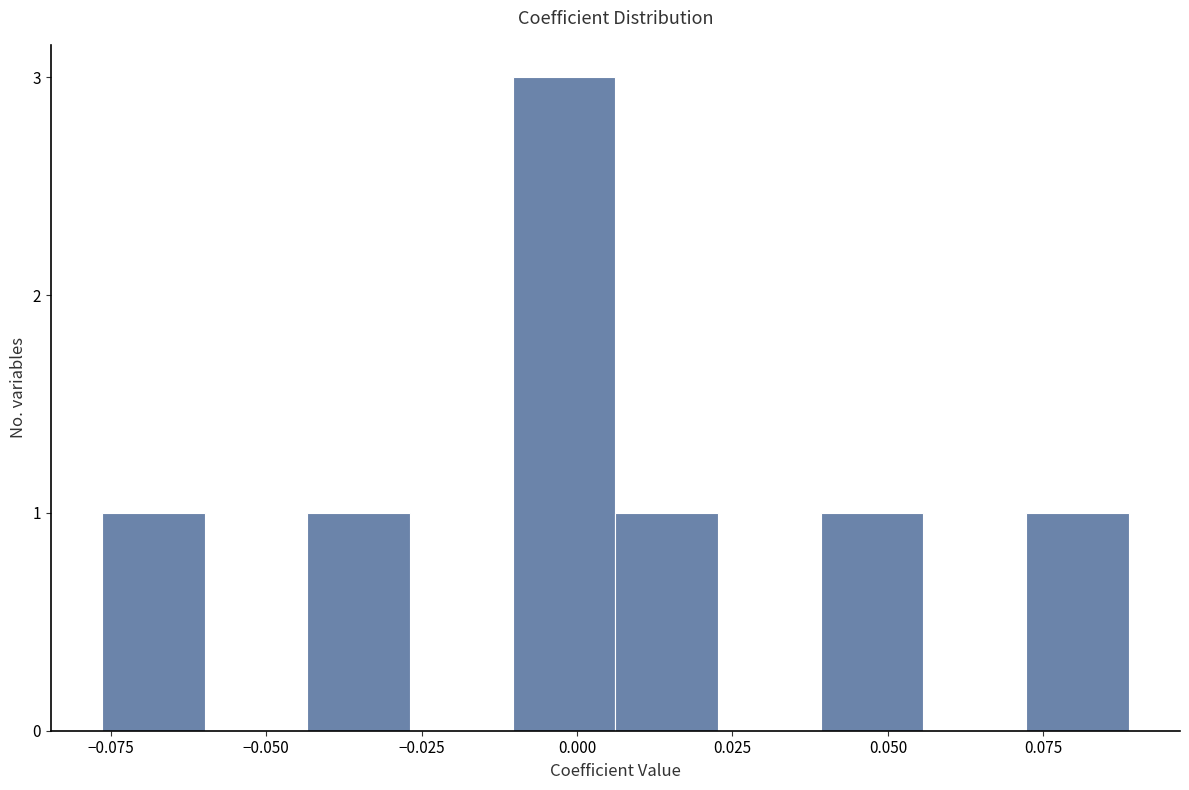

Read against the x-axis, roughly where is the centre of the tallest bar?

0.000